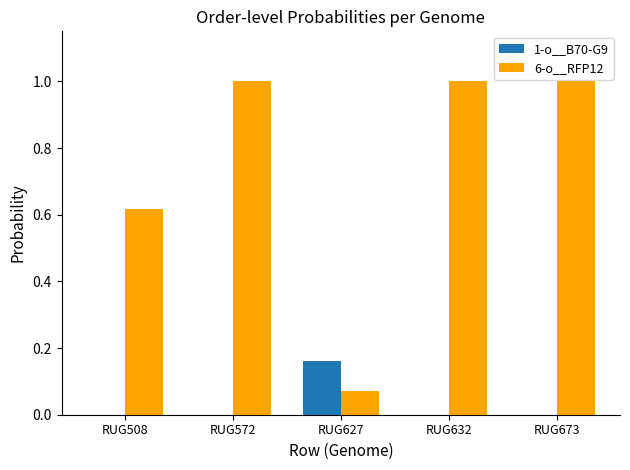

Is the value of 6-o__RFP12 at RUG508 greater than the value of 1-o__B70-G9 at RUG632?

Yes